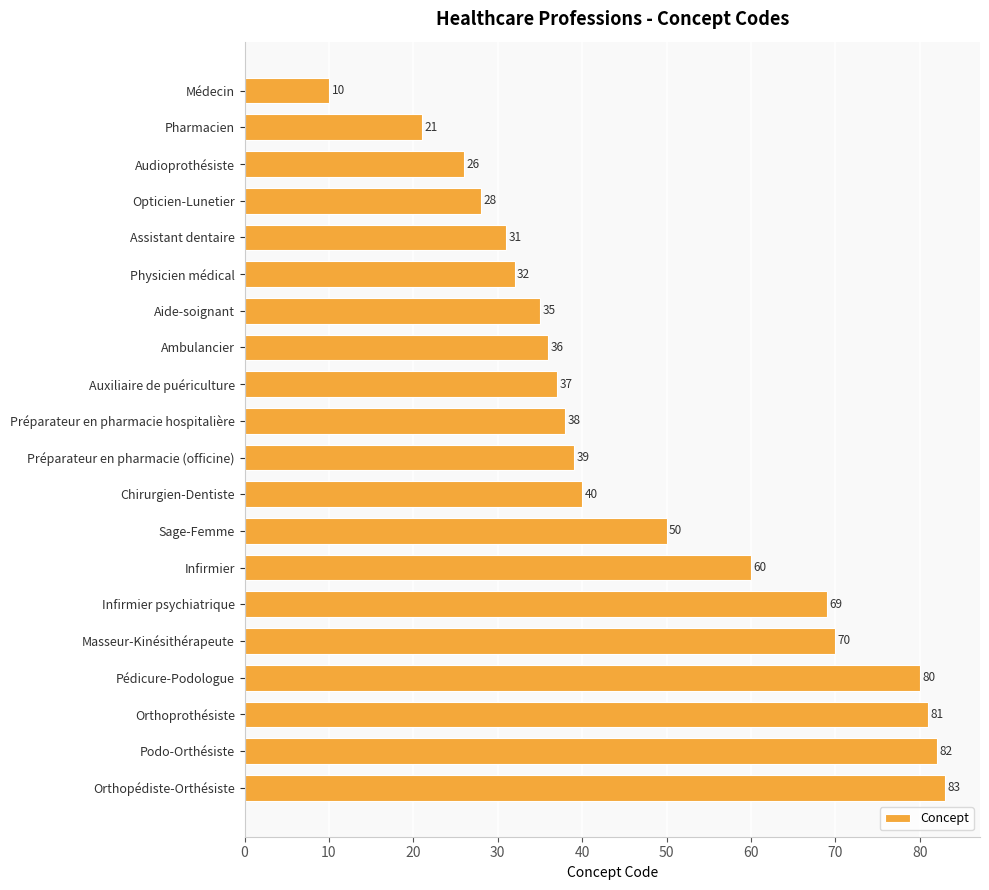

At which label is the value closest to 46?

Sage-Femme